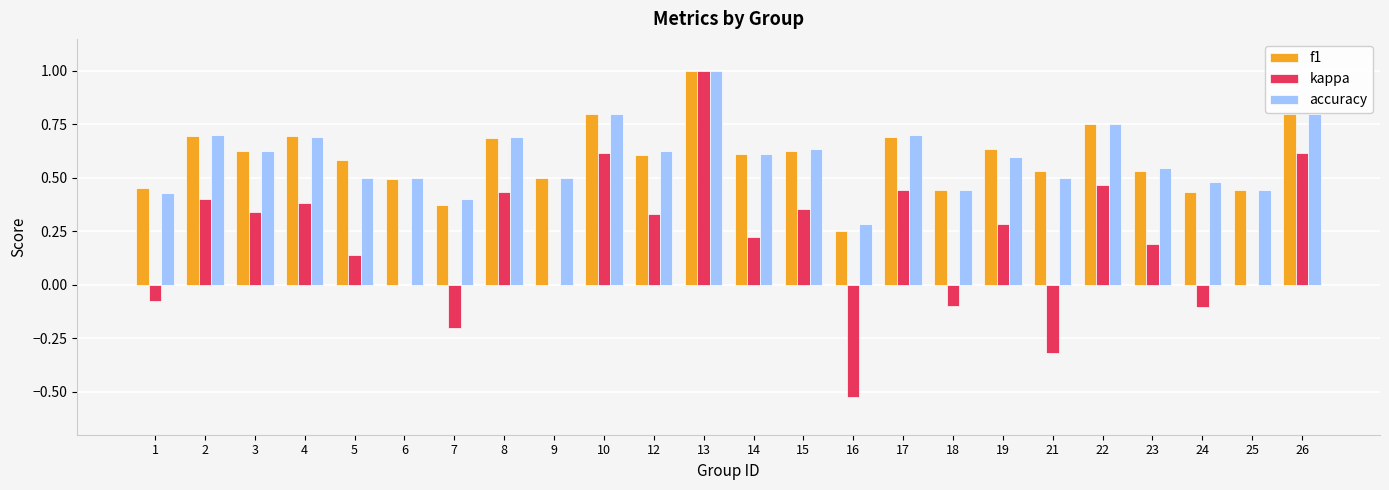

True or false: f1 has a value of 0.8 at 22.

True